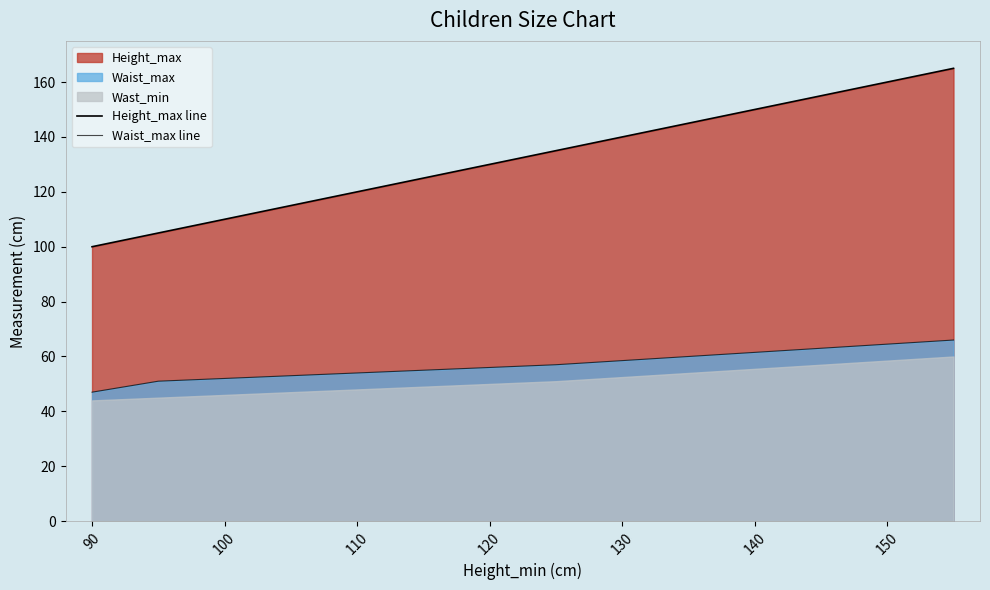

What is the sum of all Height_max line values?

1045